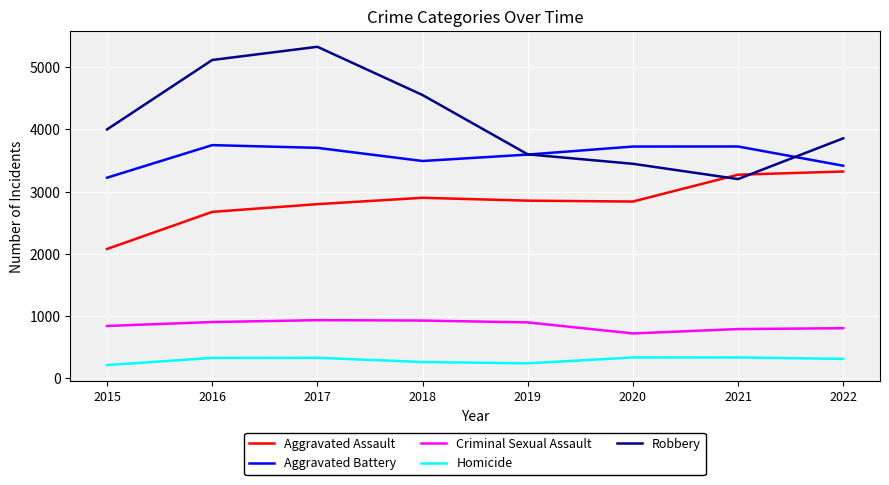

What is the minimum value shown in the chart?

215